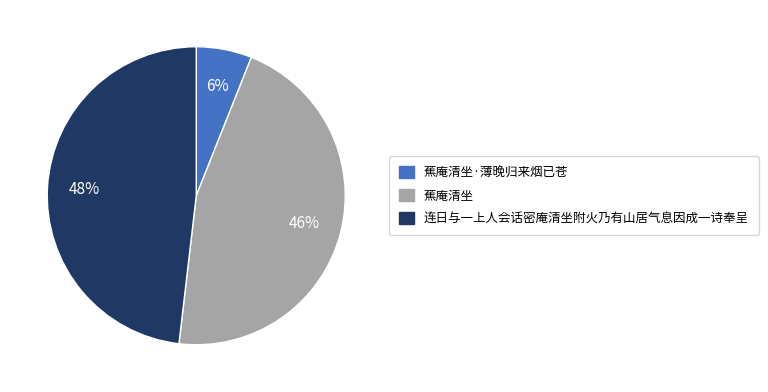

Is there a majority slice in this chart?

No